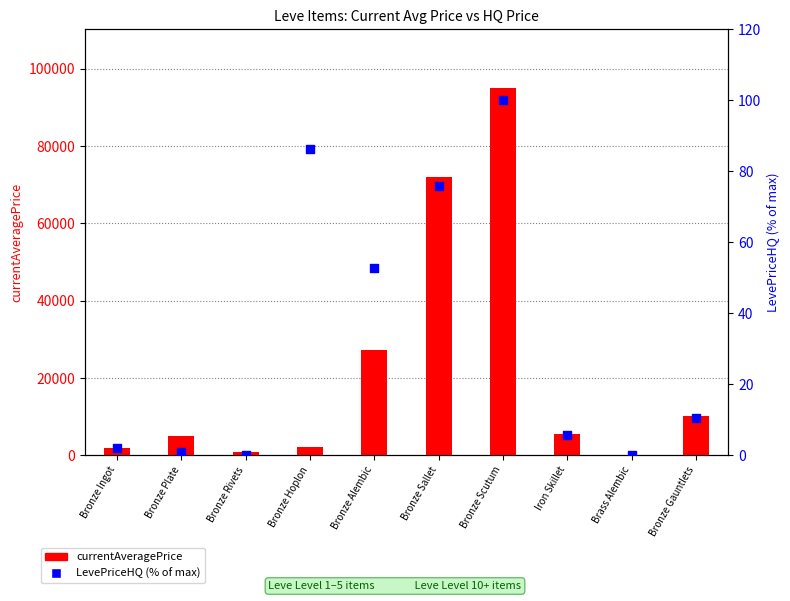

Which series reaches the maximum Y coordinate?

currentAveragePrice